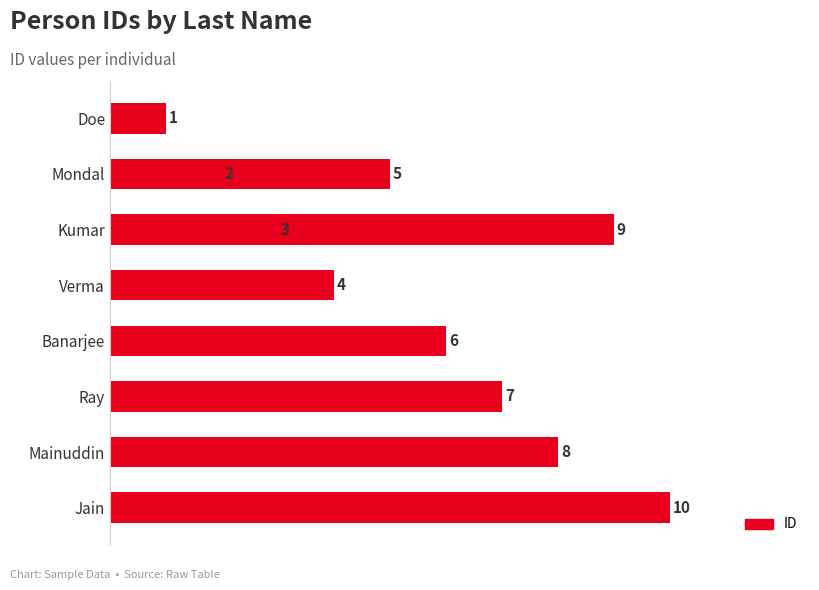

Reading left to right, what are all the values shown in this chart?

1	2	3	4	5	6	7	8	9	10